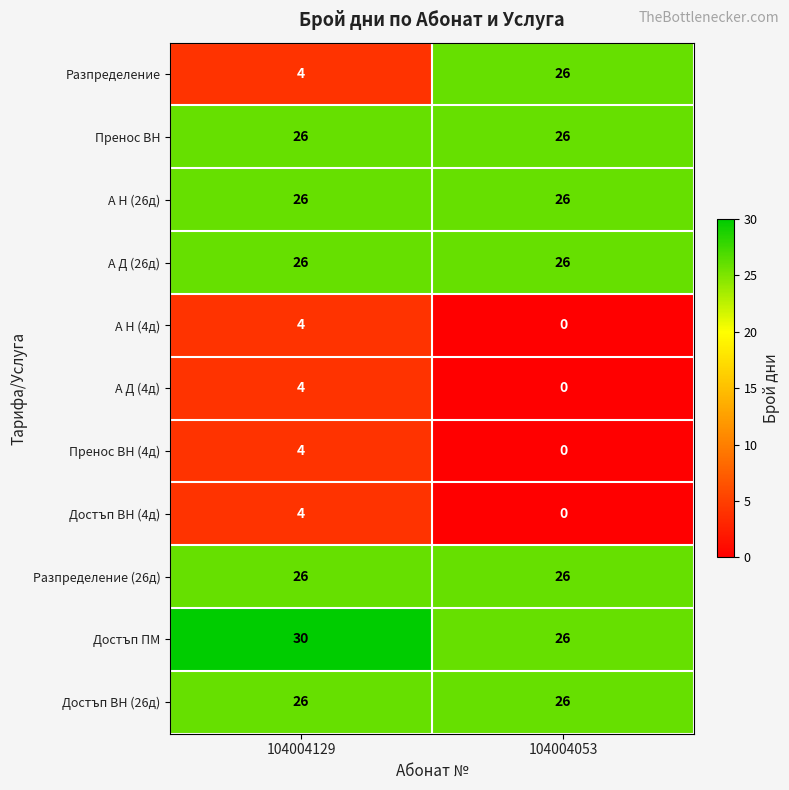

What is the sum of all Достъп ВН (26д) values?

52